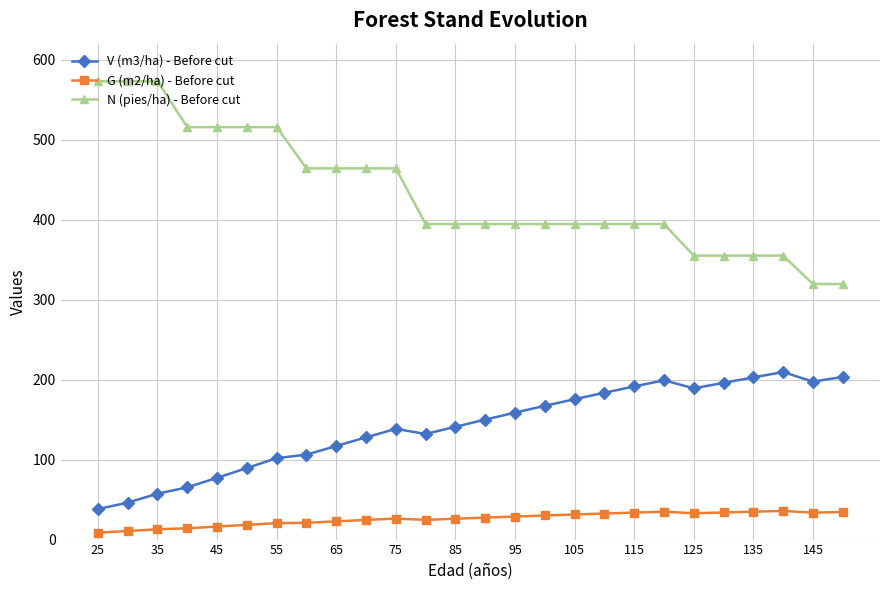

Rank the series by their maximum value, from lowest to highest.

G (m2/ha) - Before cut, V (m3/ha) - Before cut, N (pies/ha) - Before cut